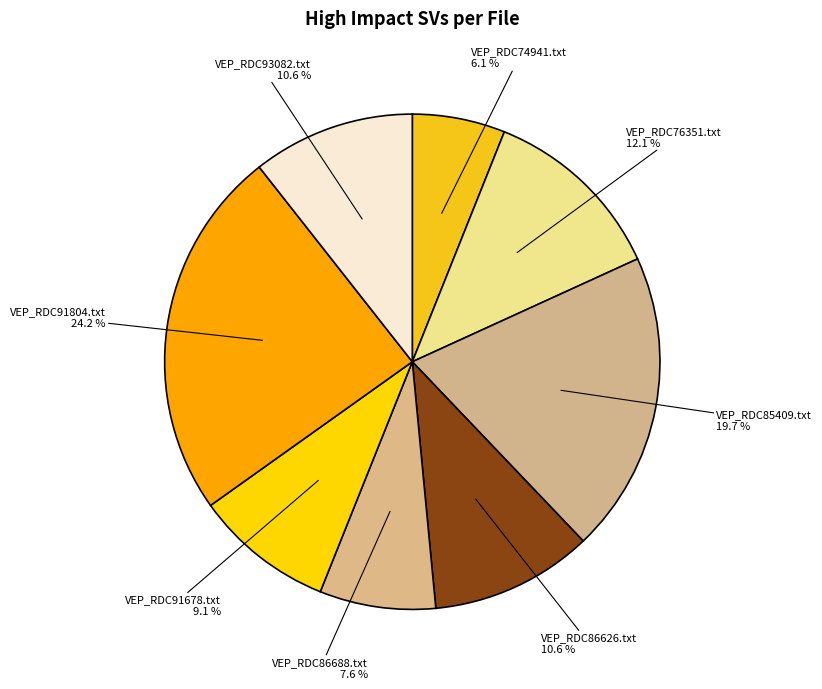

Does any single category account for the majority?

No